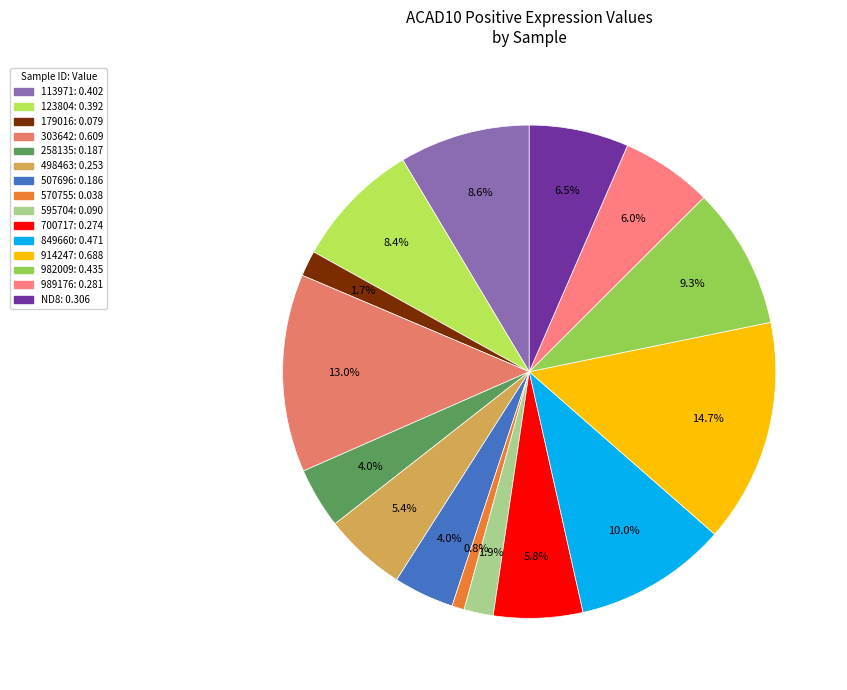

Between 123804 and 179016, which is larger?

123804